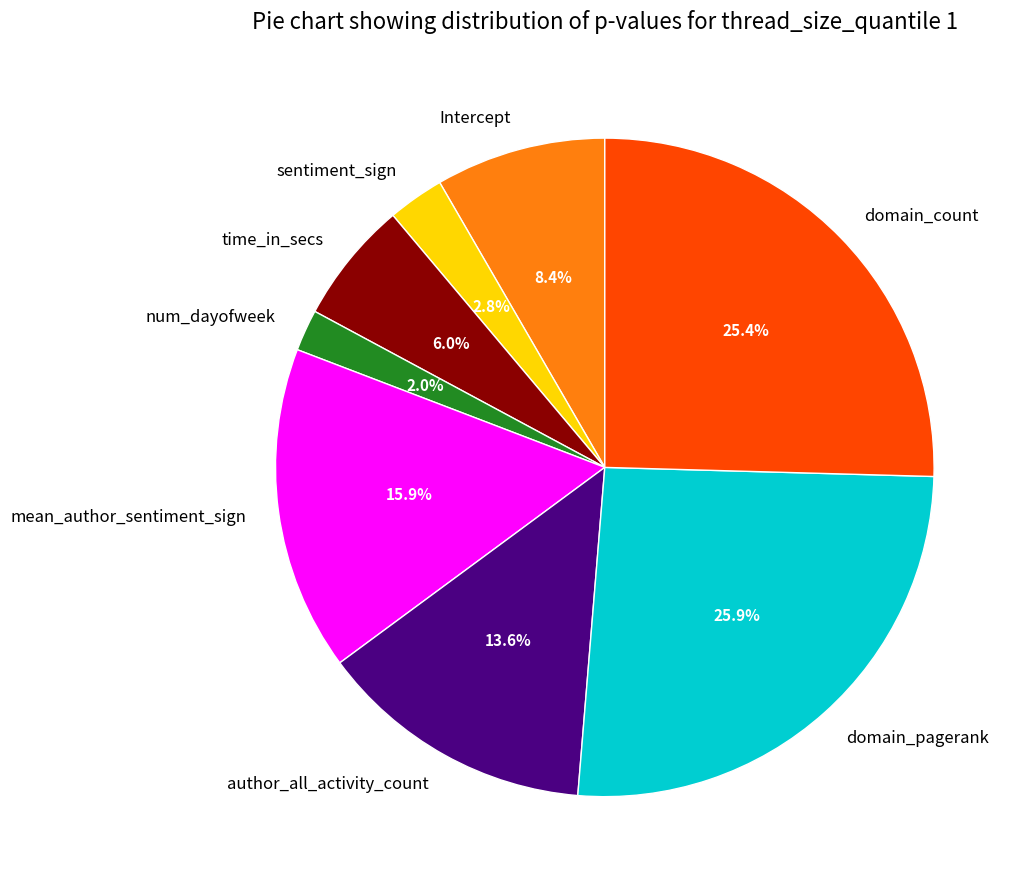

Is sentiment_sign the majority of the pie?

No